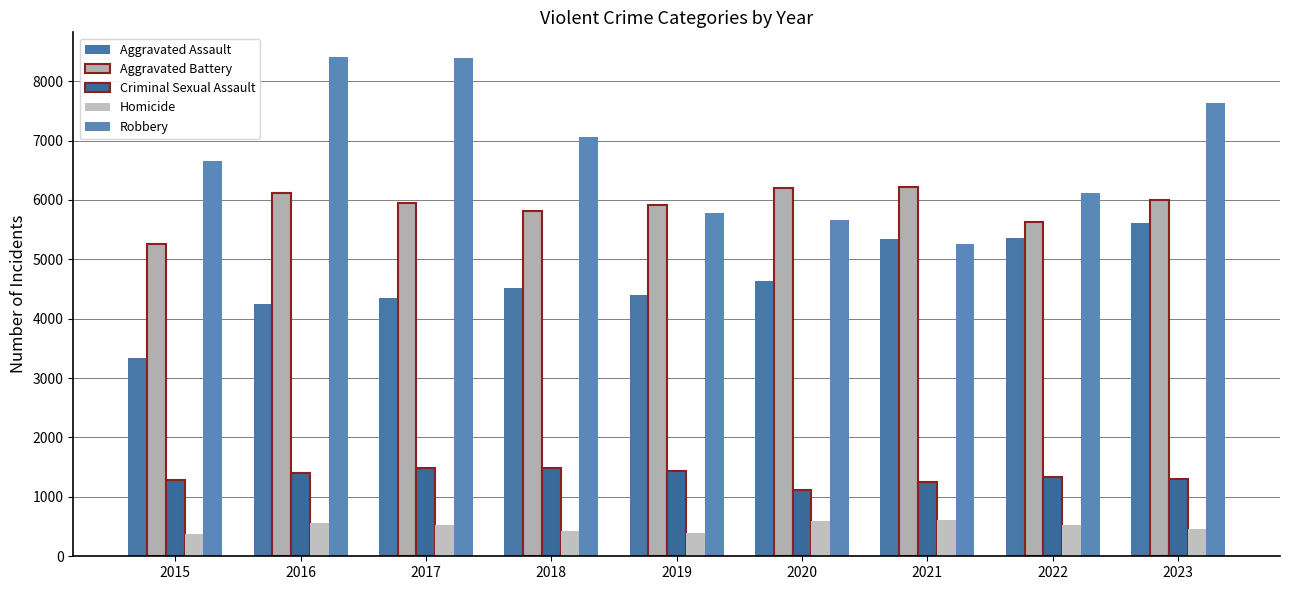

Reading left to right, transcribe all the data shown in this chart.

Aggravated Assault: 3335	4248	4348	4520	4407	4627	5334	5353	5620
Aggravated Battery: 5261	6112	5956	5820	5914	6194	6214	5627	6001
Criminal Sexual Assault: 1288	1405	1486	1481	1443	1113	1252	1335	1302
Homicide: 378	558	520	432	387	586	609	533	460
Robbery: 6655	8402	8395	7068	5776	5664	5262	6125	7631